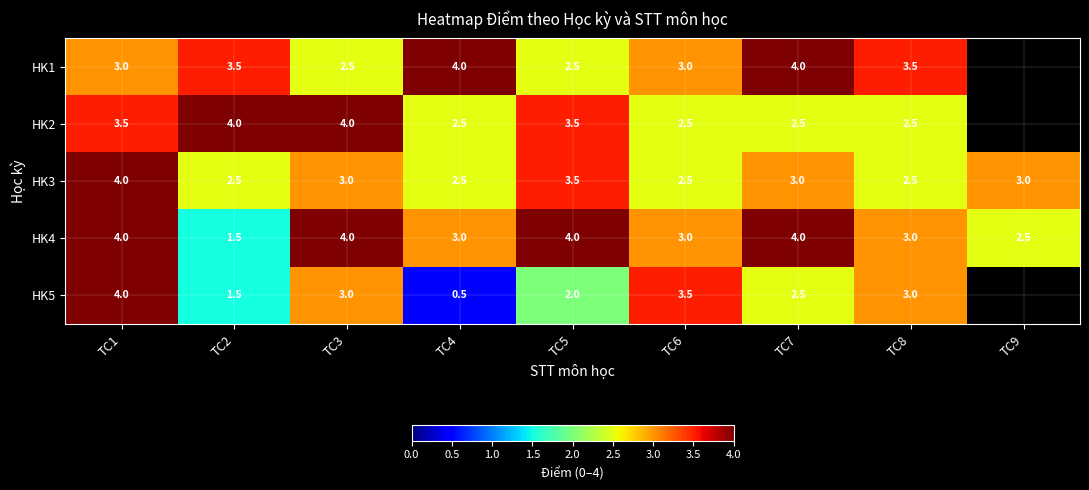

What is the total value across all series at TC2?

13.0